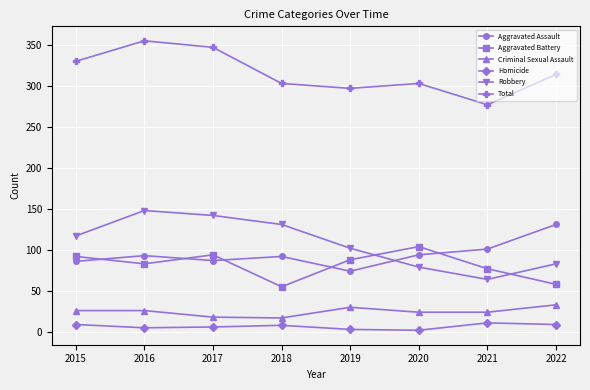

Where is the first local minimum for Robbery?

2021